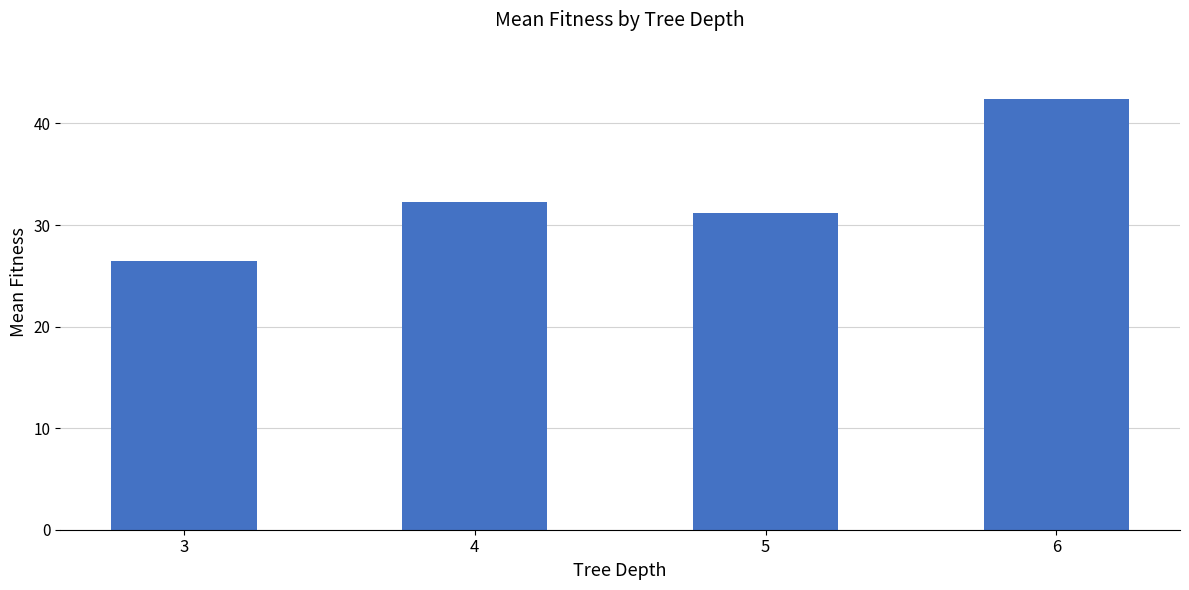

How many values exceed 32?

2